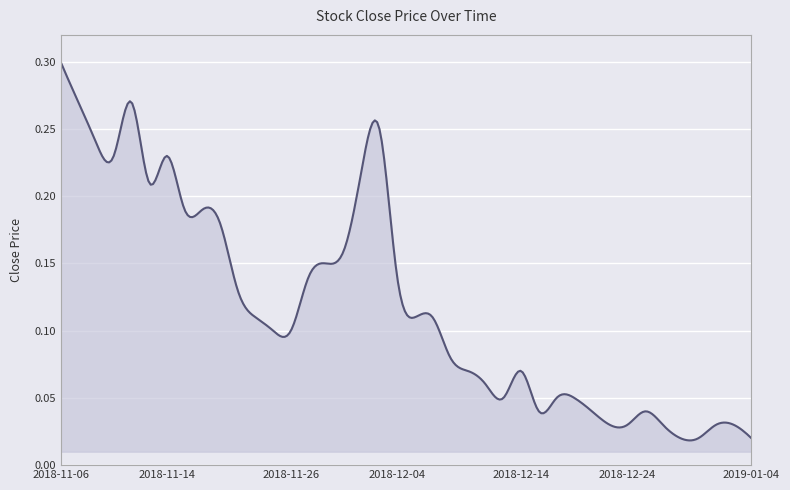

Does the chart have visible grid lines?

Yes